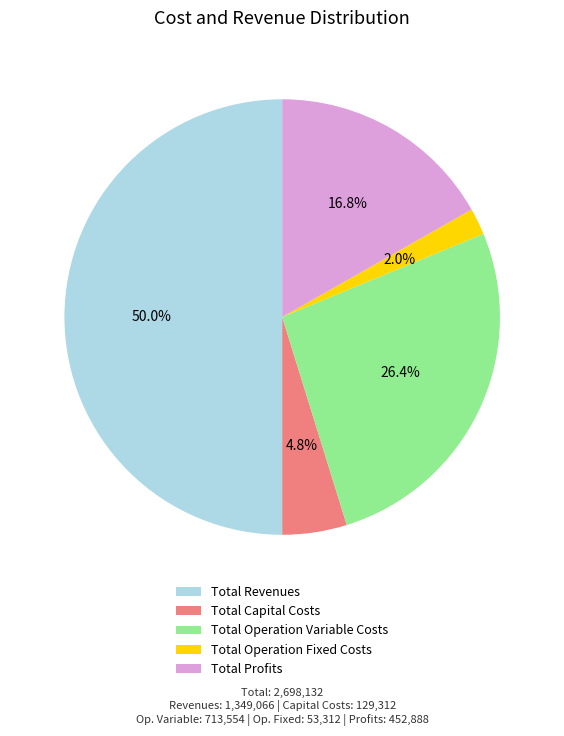

What percentage do Total Revenues and Total Operation Variable Costs together represent?

76.4%